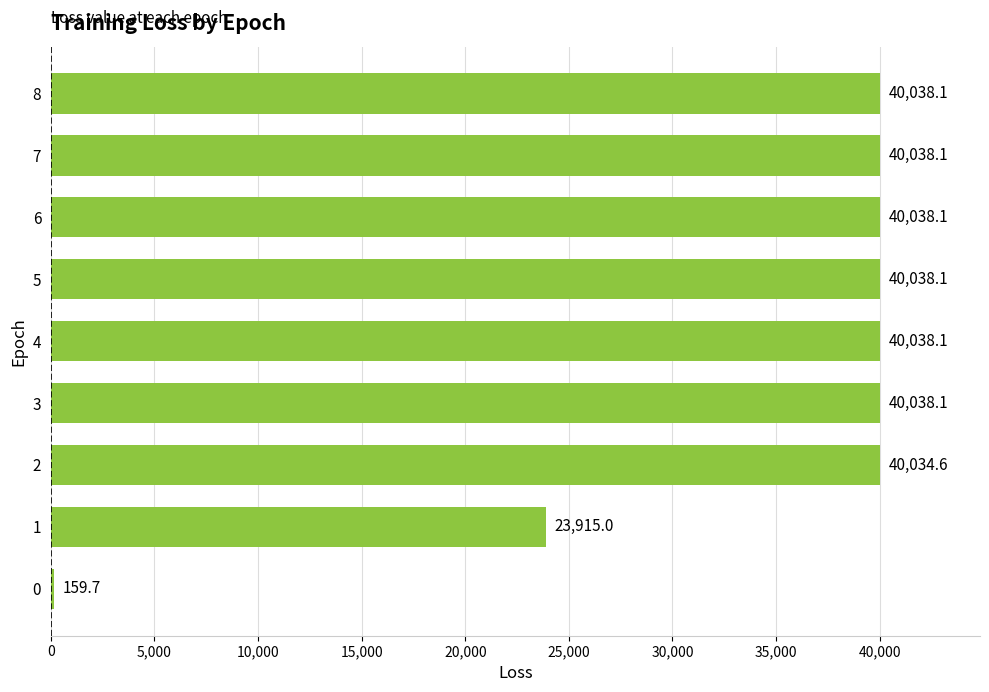

What is the minimum value shown in the chart?

159.7